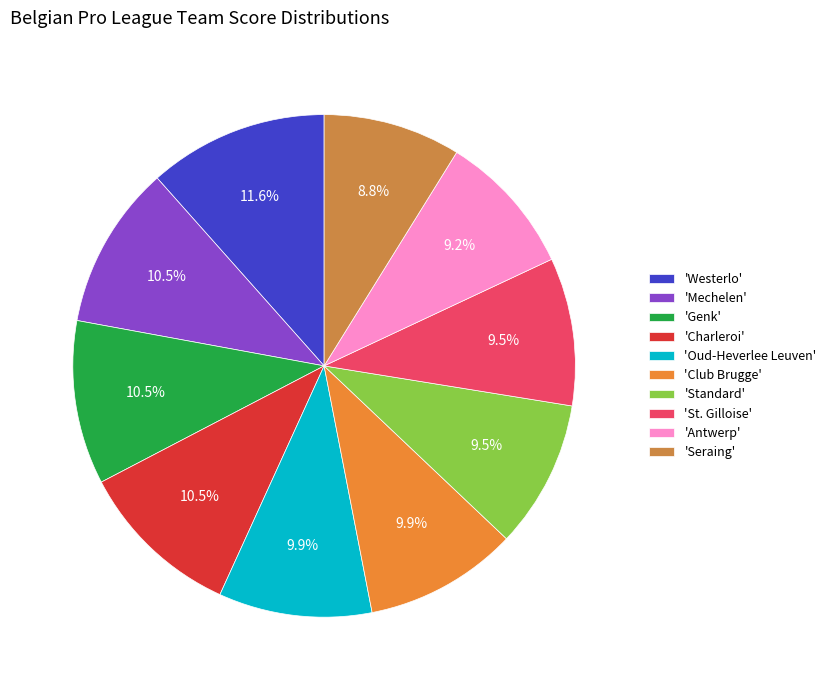

How many segments does this pie chart have?

10